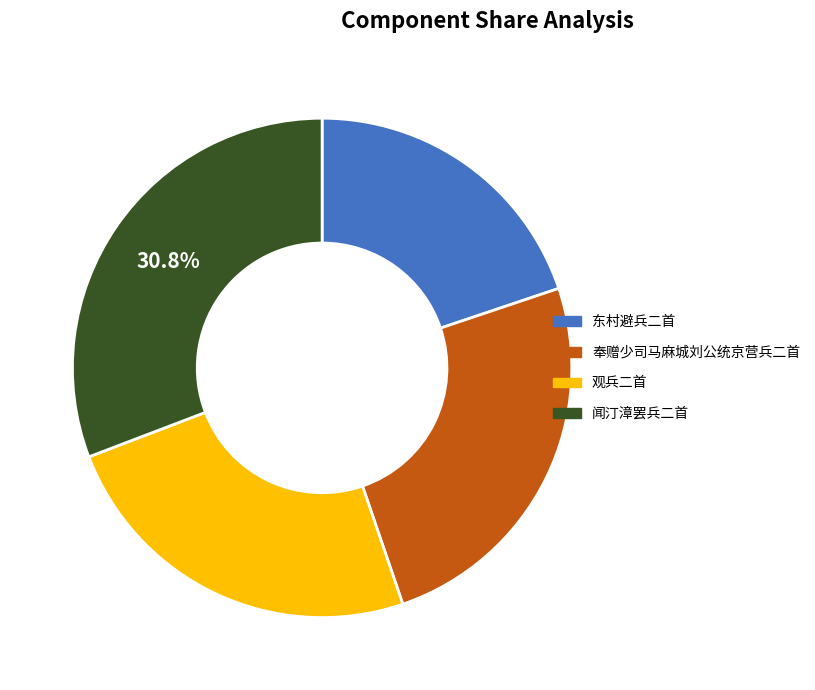

To the nearest percent, what is the average slice percentage?

25%